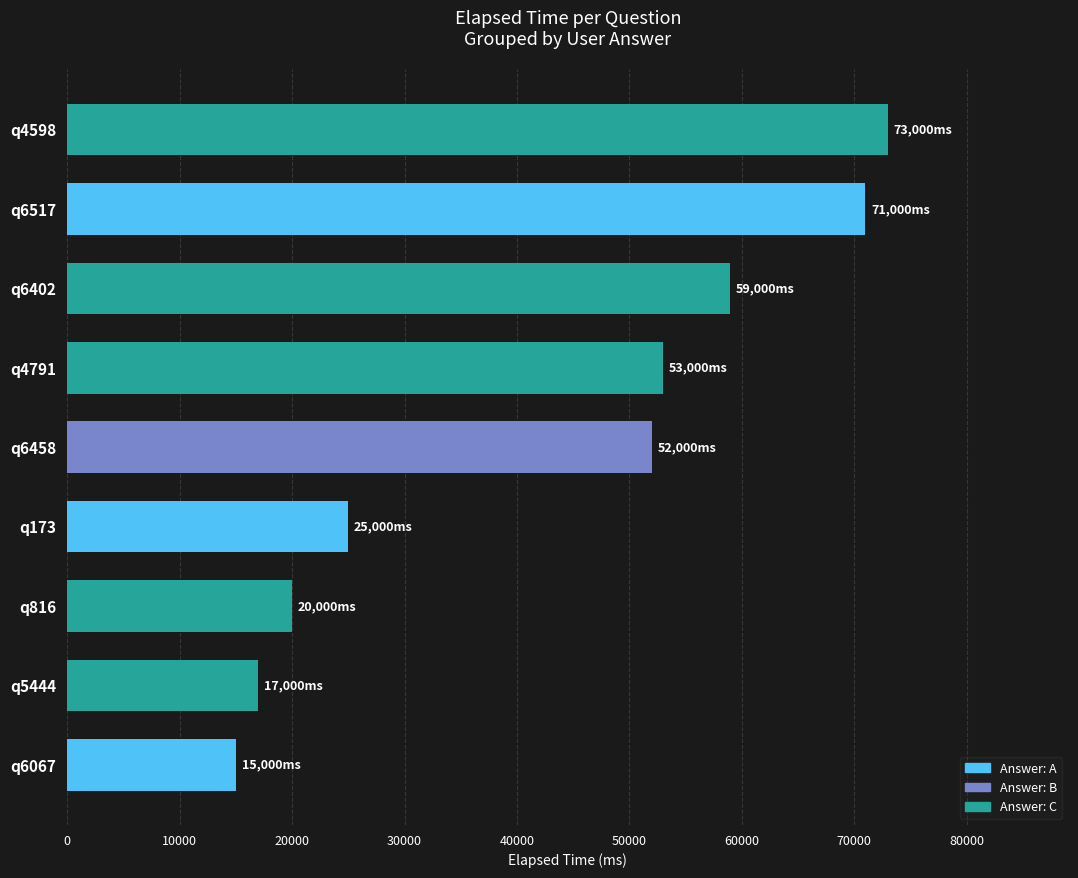

How many series are shown in this chart?

1